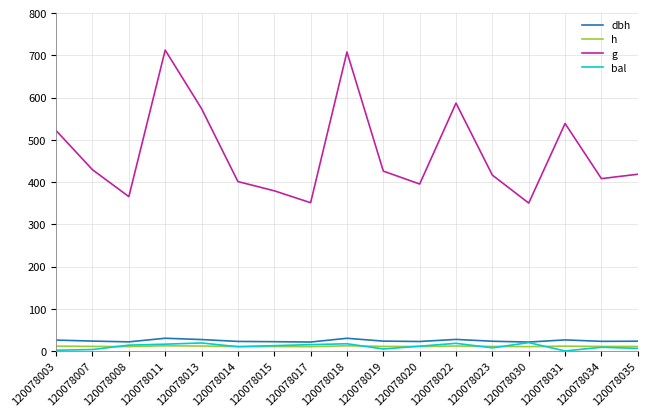

Count the h values in the range 10 to 11.

11